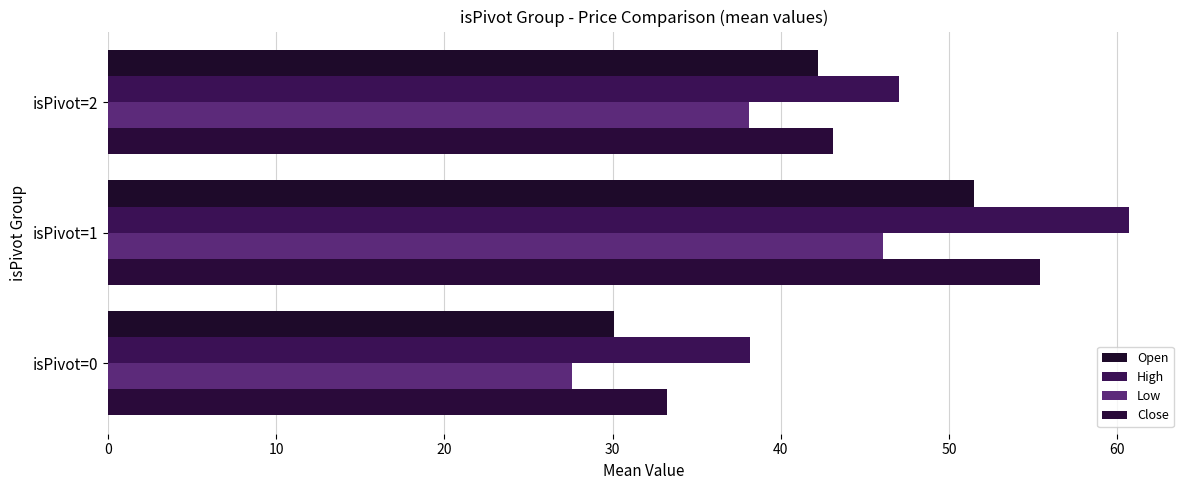

What is the sum of all Low values?

111.8